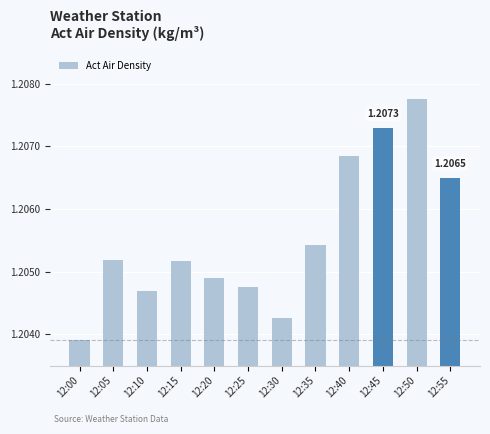

Where is the data nearest to the value 1?

12:00